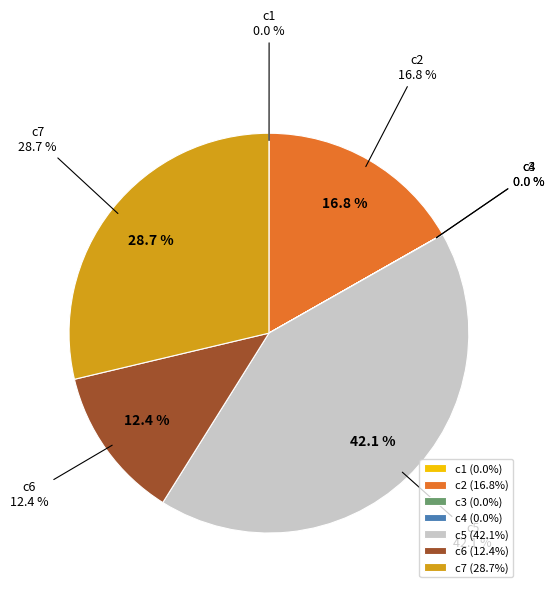

Is it true that c1 is 0% of the pie?

True